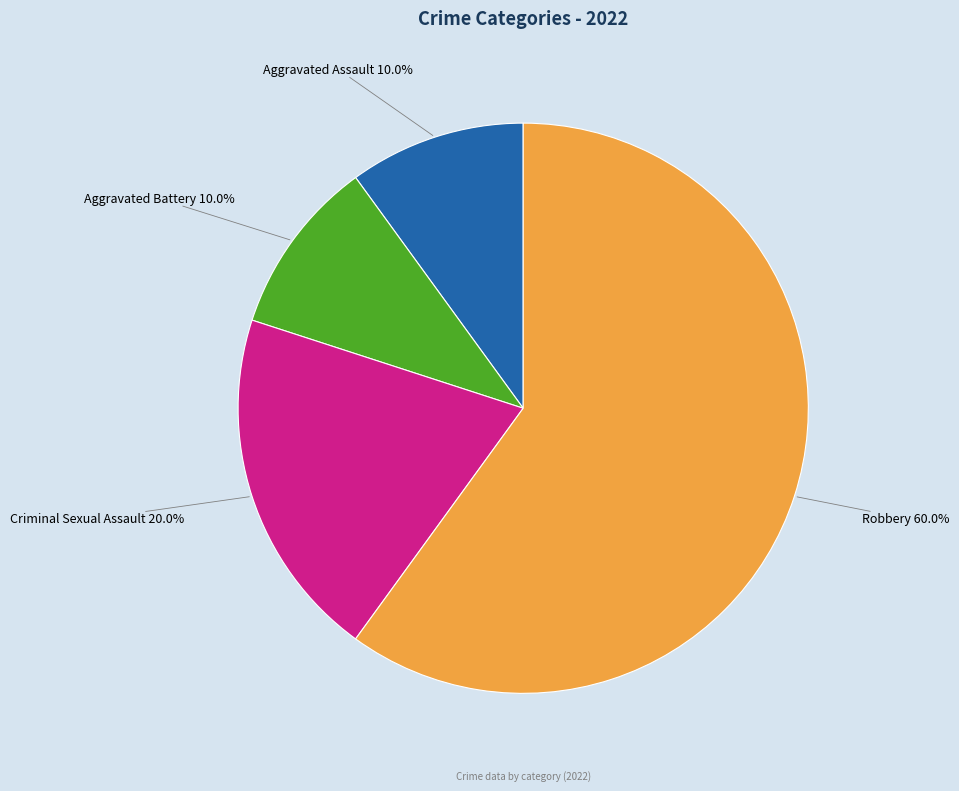

Is there any slice that represents more than half of the pie?

Yes